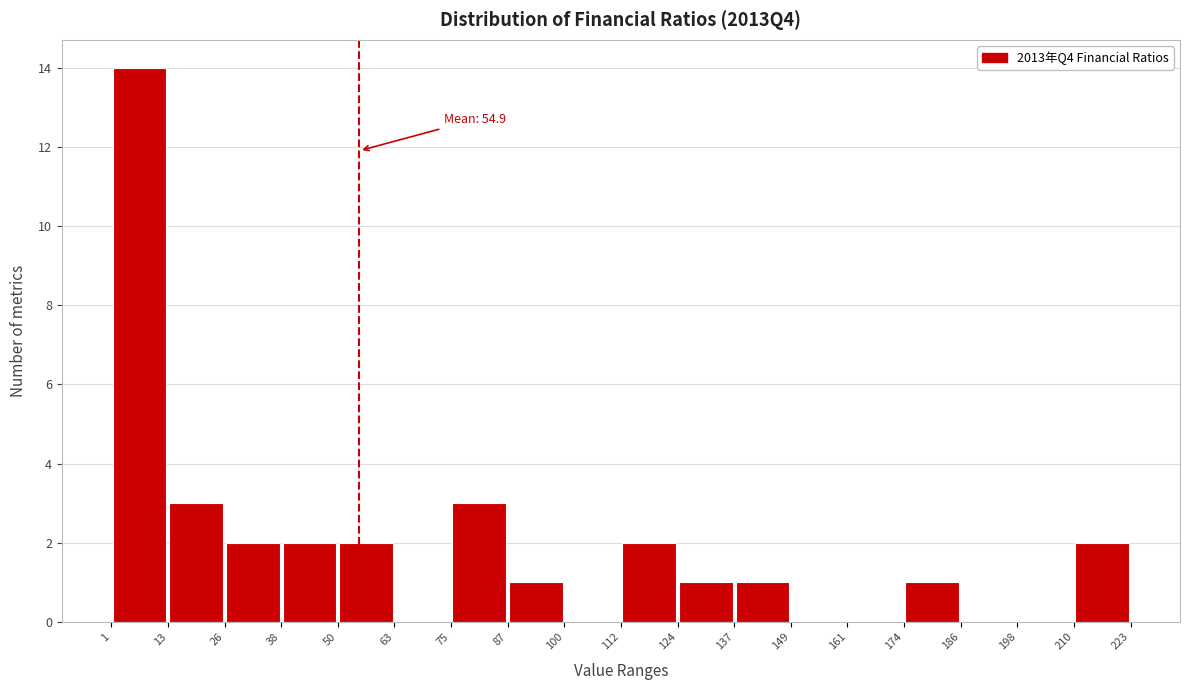

Which range on the x-axis has the tallest bar?

1 to 13